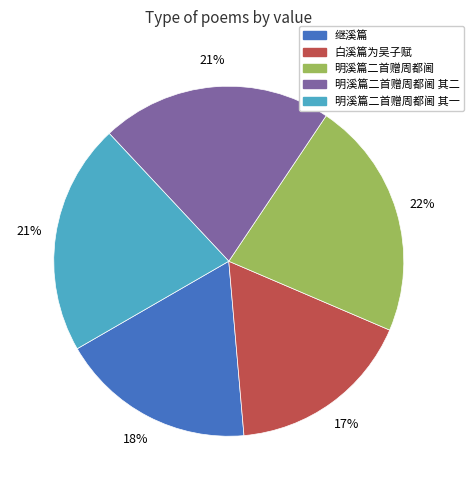

Is there a majority slice in this chart?

No